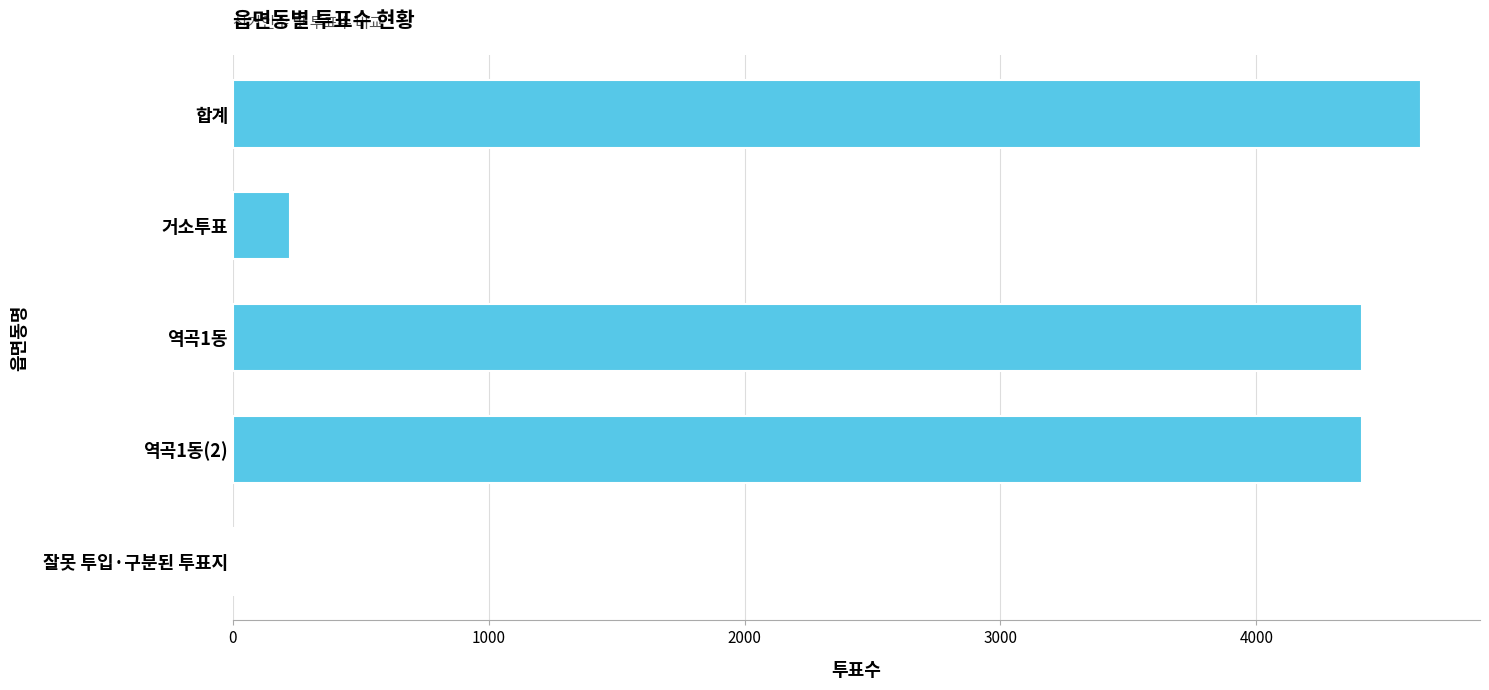

The chart shows a value of 4642 at 합계. True or false?

True